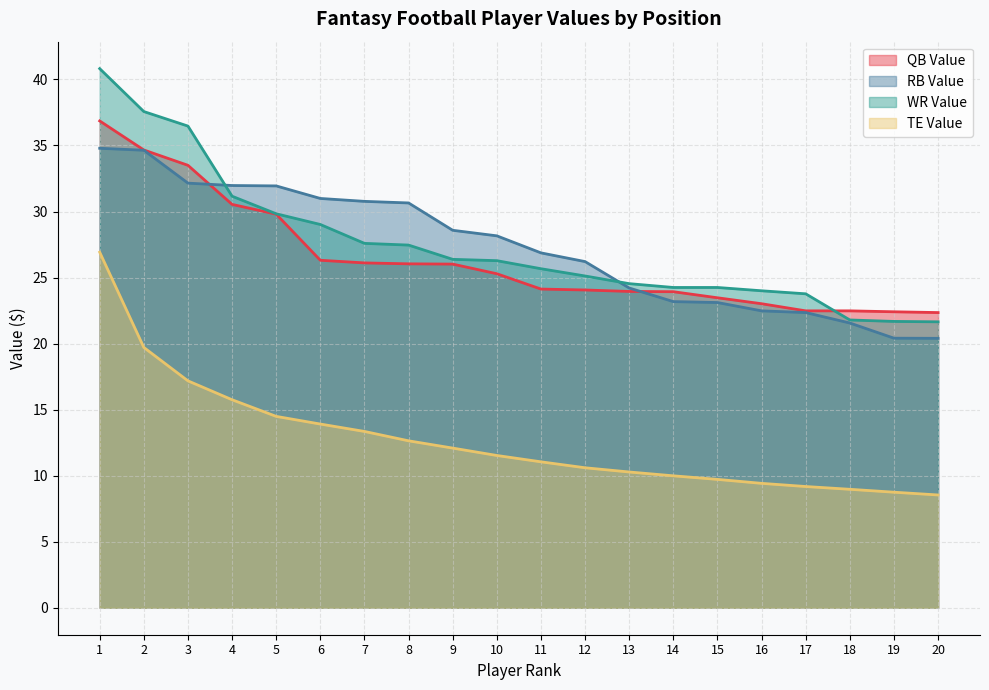

What is the sum of all WR Value values?

549.3